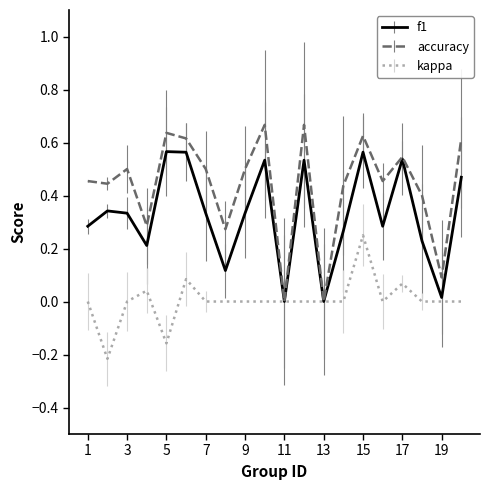

Which series has the largest total across all categories?

accuracy